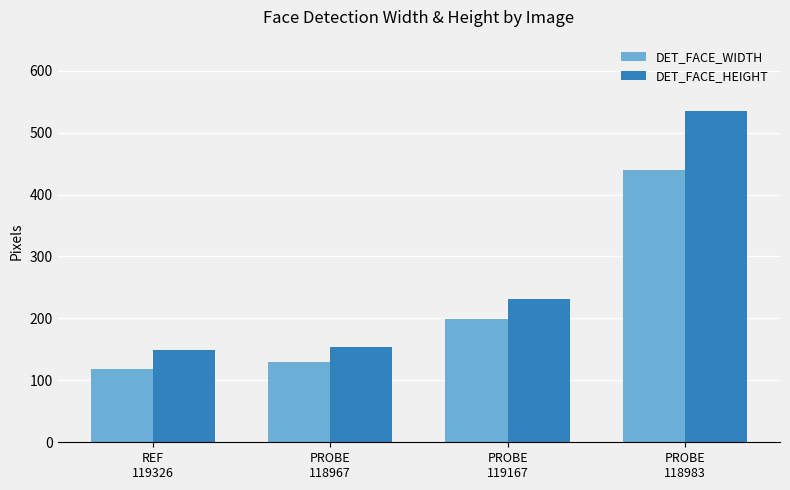

Which category has the highest value in the DET_FACE_WIDTH series?

PROBE
118983